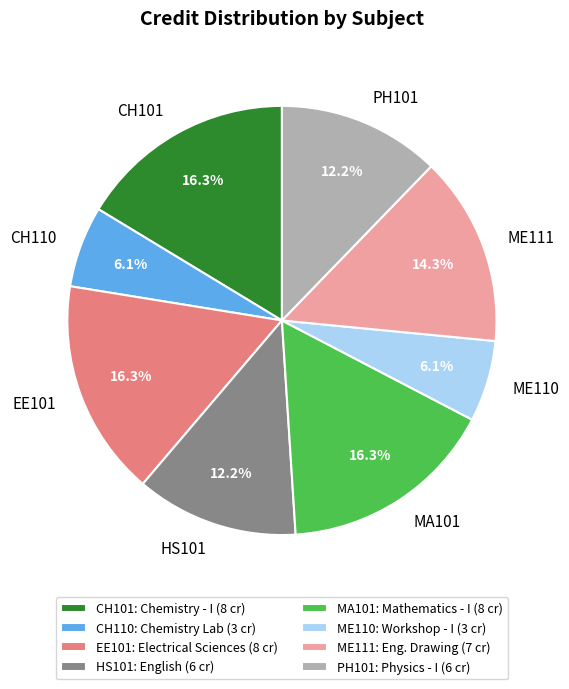

Is there a majority slice in this chart?

No